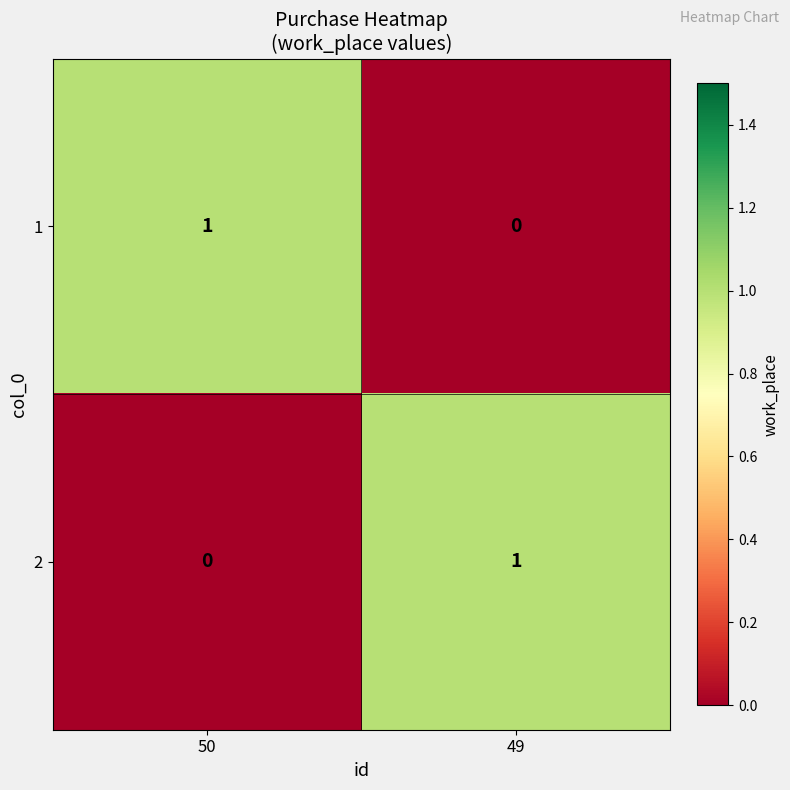

Is the value of 1 at 50 greater than the value of 2 at 50?

Yes